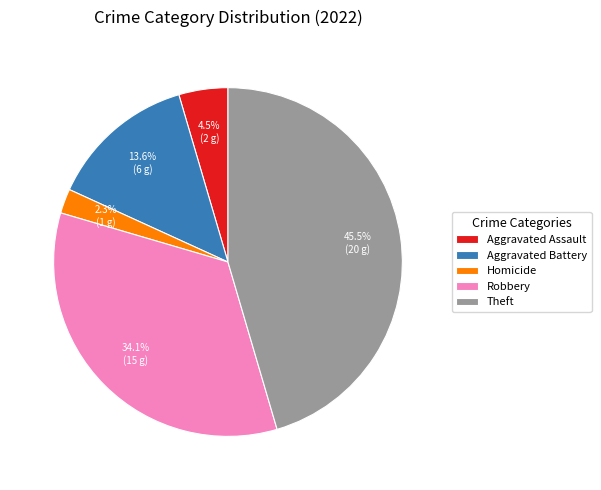

What percentage is NOT represented by Homicide?

97.7%